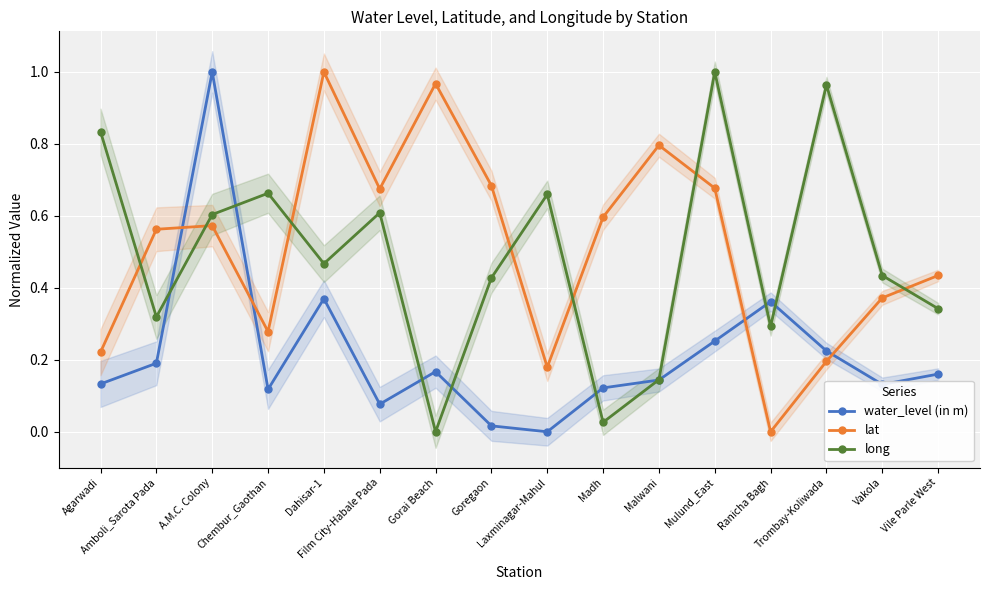

How many interior local peaks does the lat series have?

4